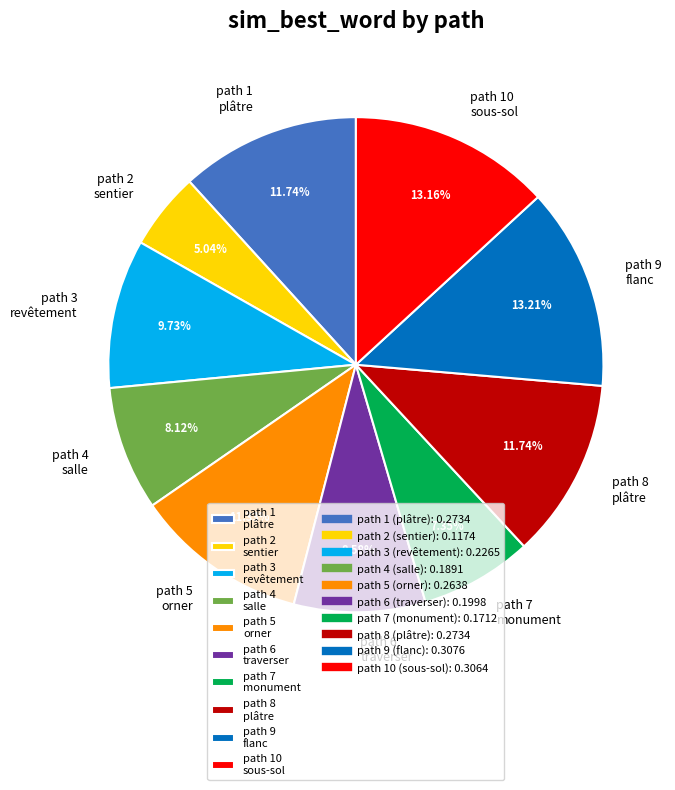

Combined, do path 7 monument and path 10 sous-sol account for over 50%?

No